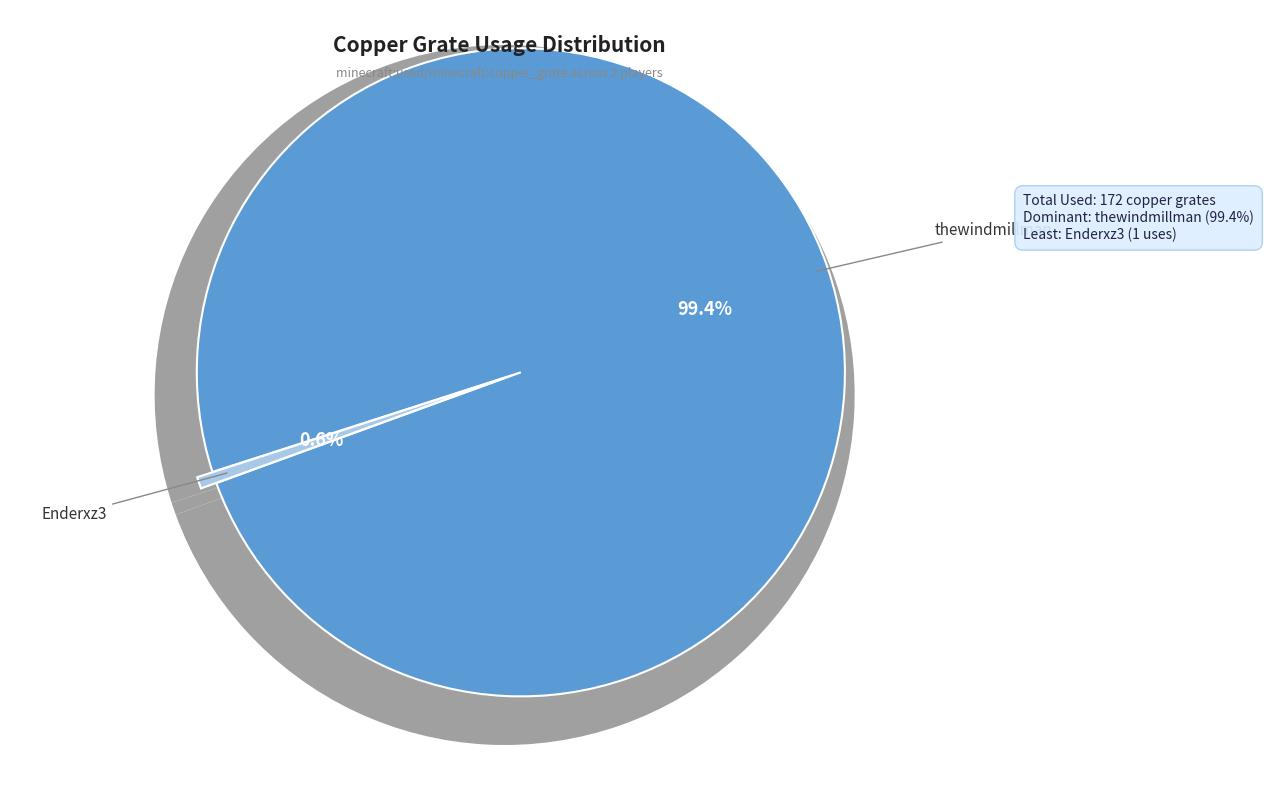

How many segments does this pie chart have?

2